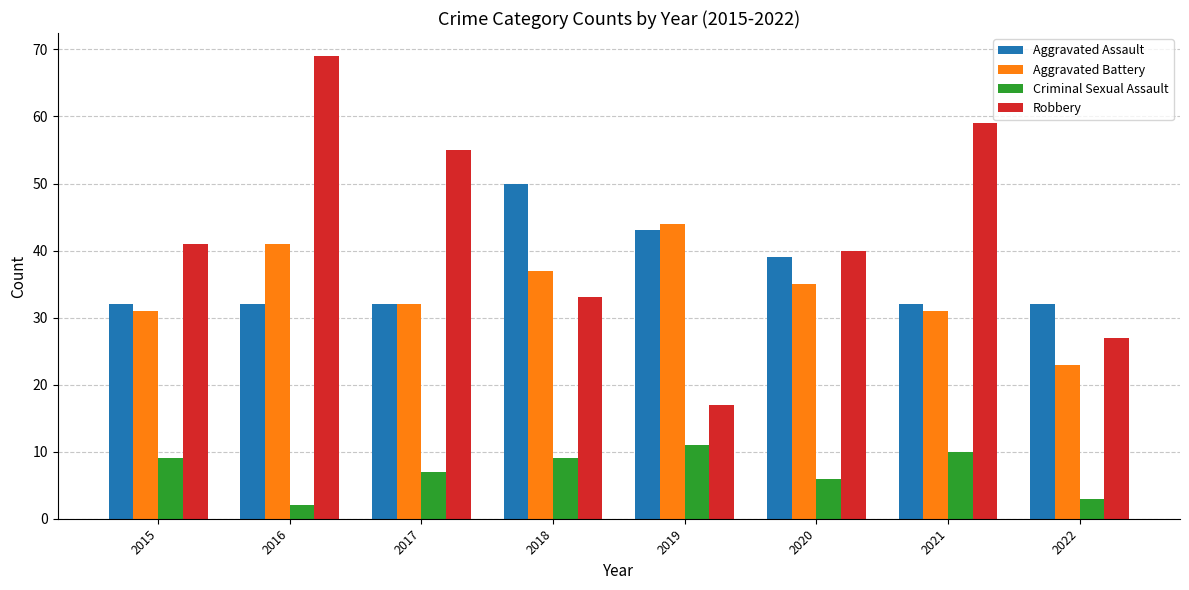

Which series has the largest range (max minus min)?

Robbery